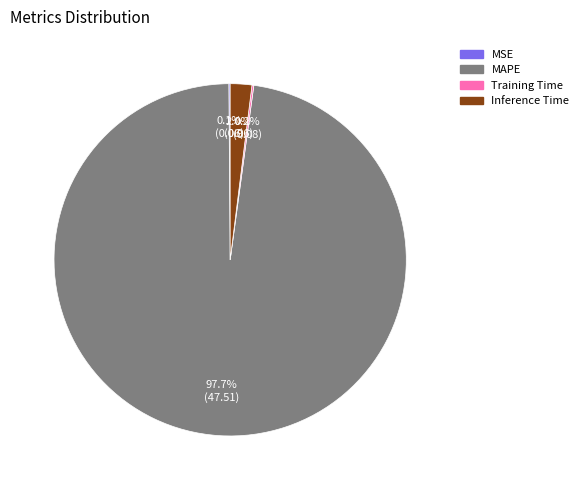

Is there a majority slice in this chart?

Yes